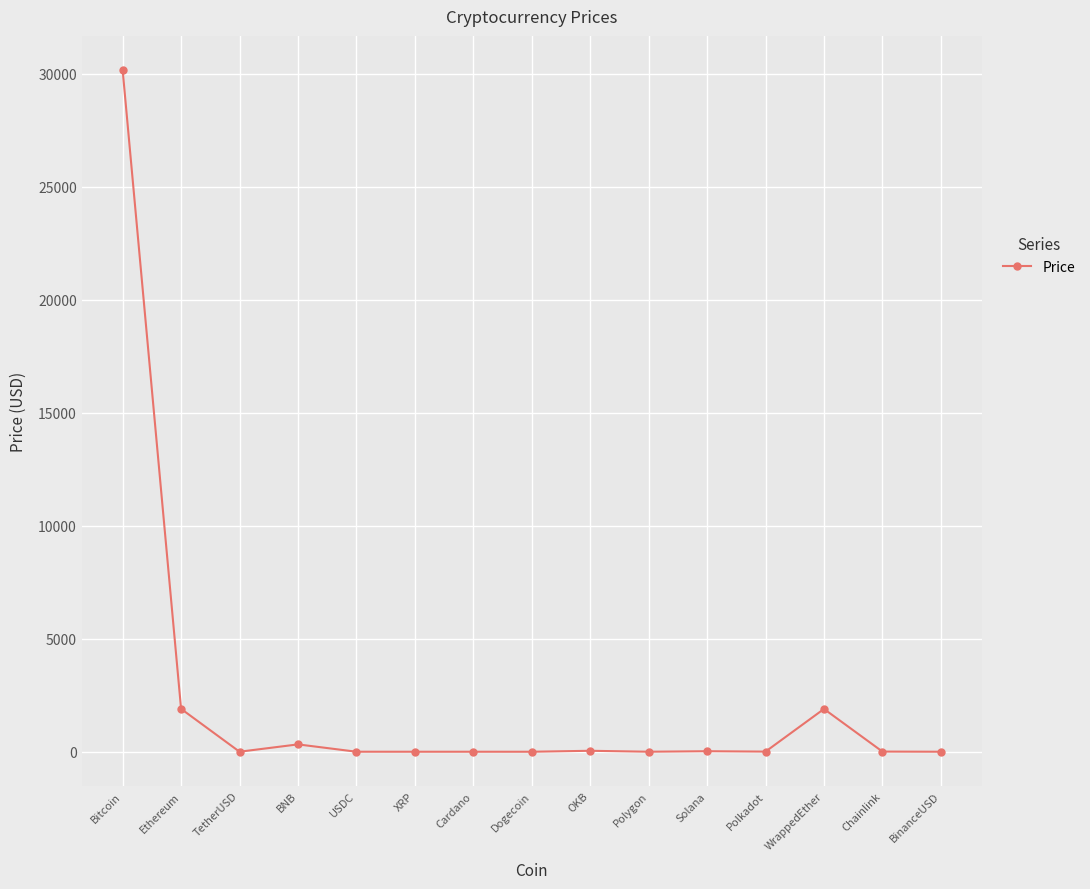

What is the label of the 4th point from the right?

Polkadot